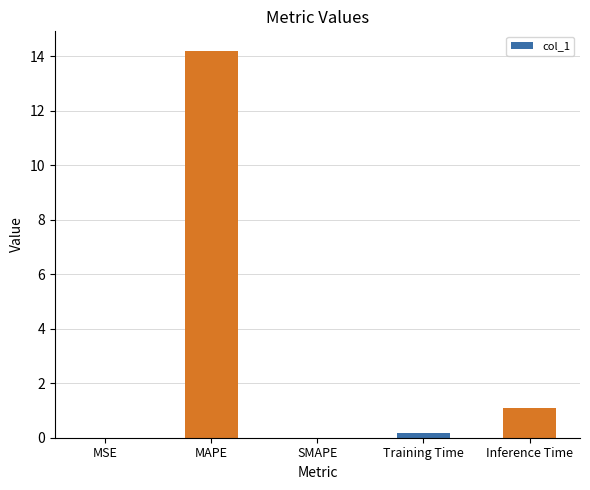

What is the change in value from MSE to MAPE?

+14.2